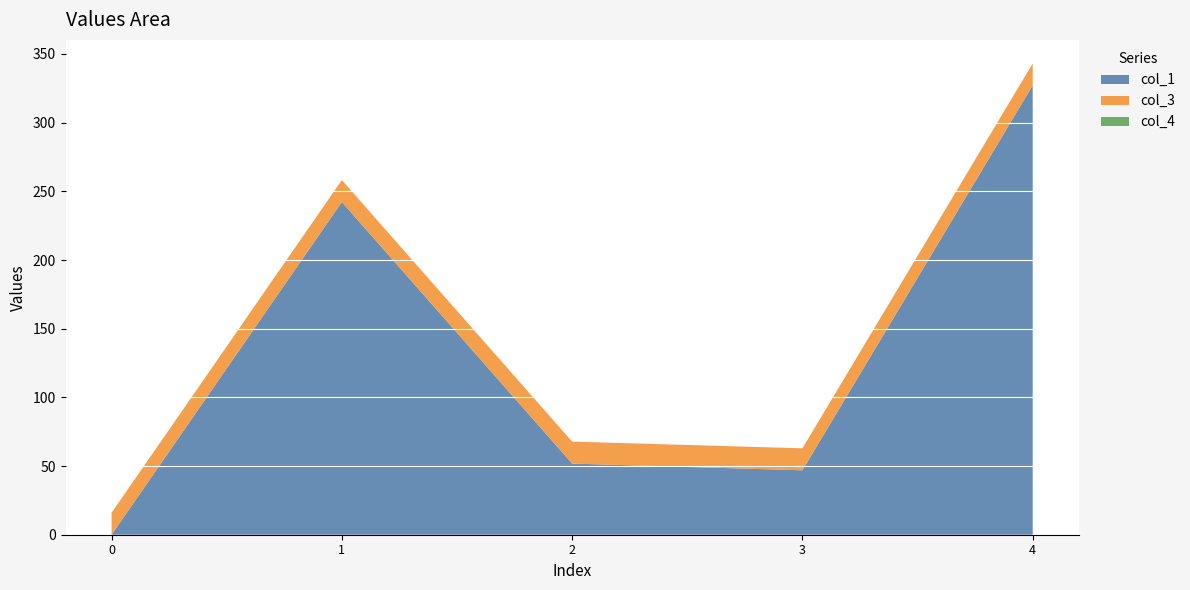

Reading right to left, what are all the values shown in this chart?

col_1: 327.1	46.9	51.8	242.2	0.0
col_3: 16.0	16.0	16.0	16.0	16.0
col_4: 0.0	0.0	0.0	0.0	0.0